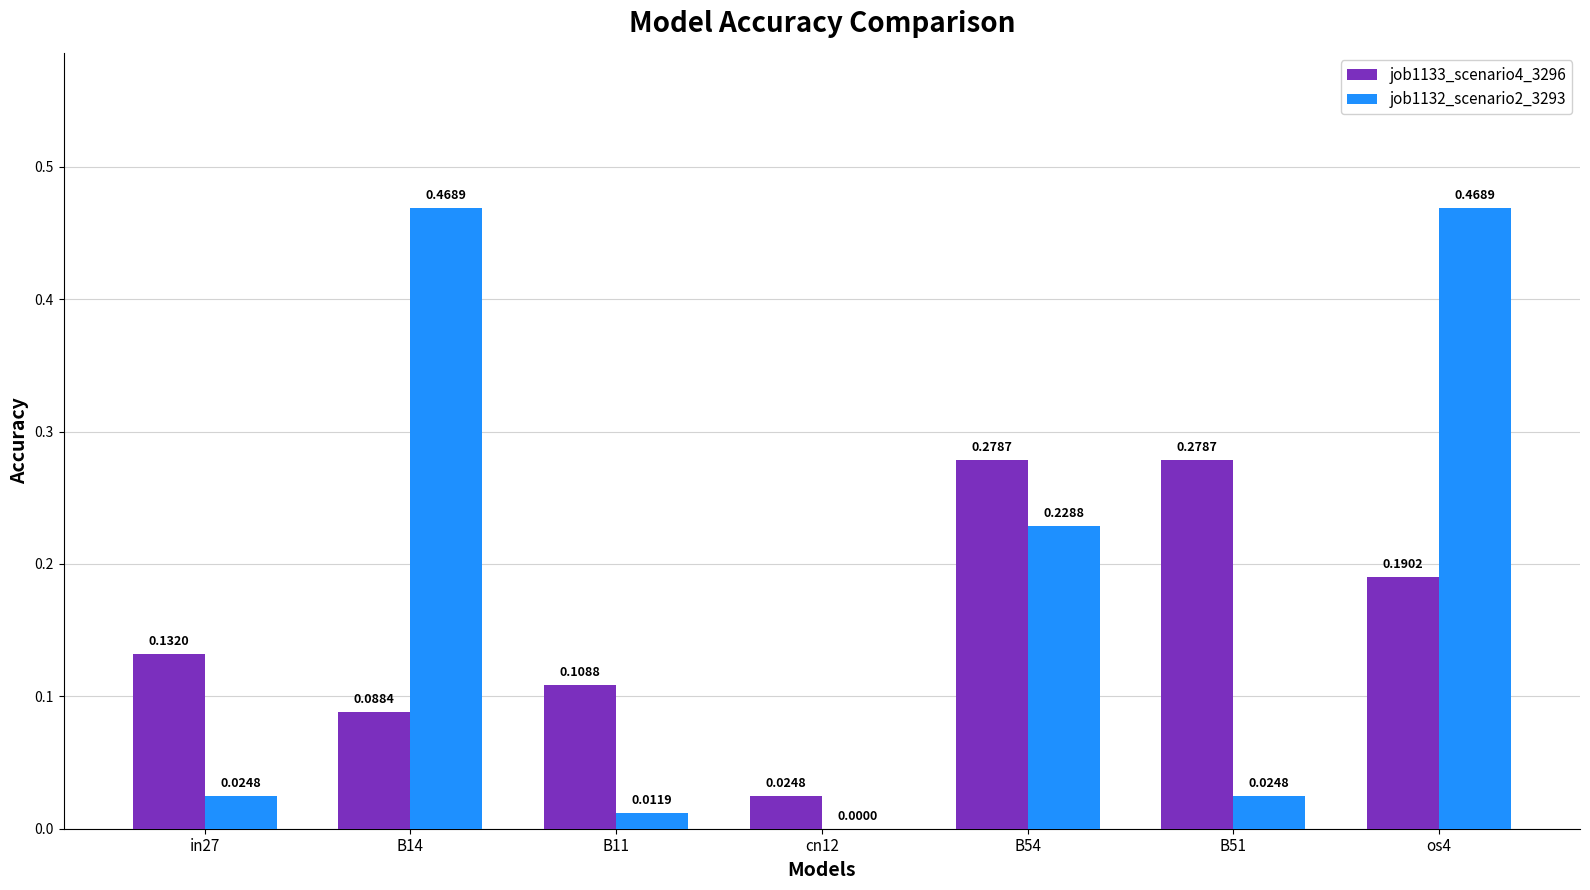

Between in27 and B54, which series saw the biggest shift?

job1132_scenario2_3293